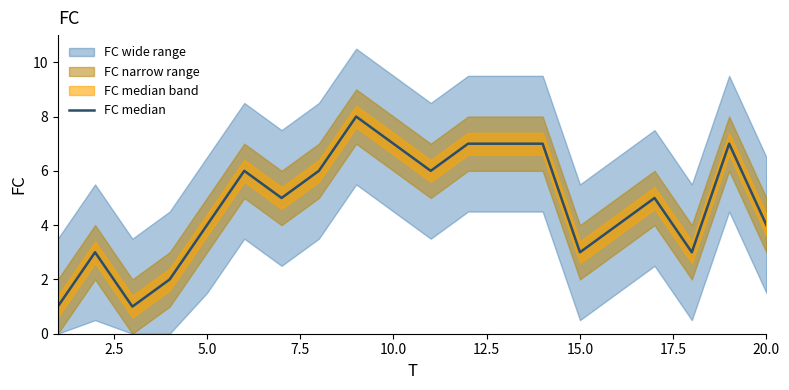

How many values are below 5?

9